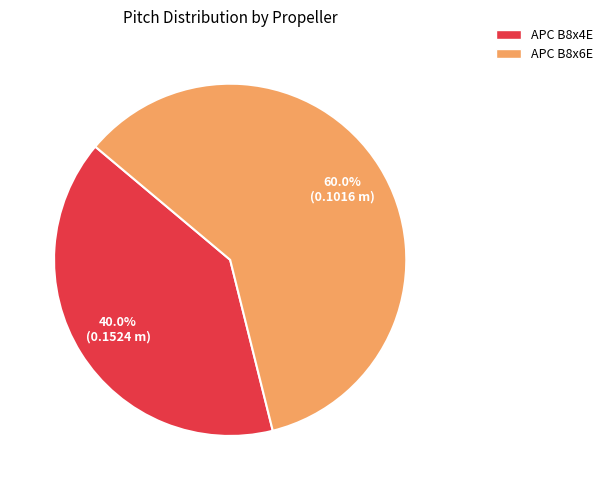

Which slice is the largest?

APC B8x6E